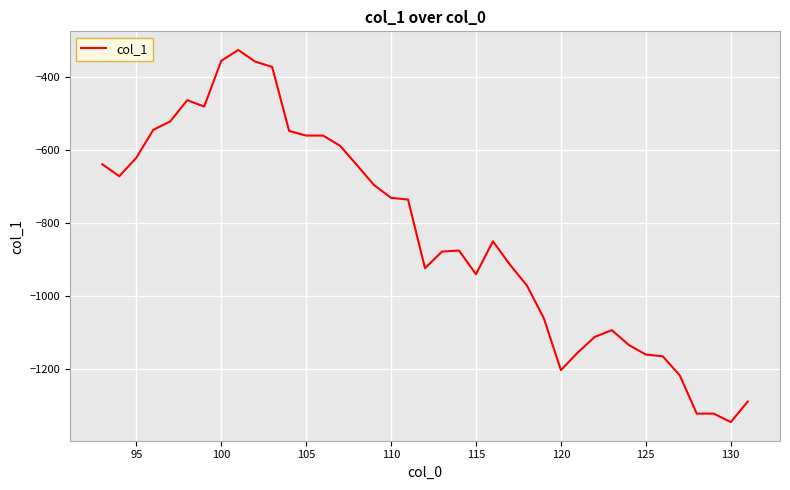

What is the difference between the maximum and minimum values?

1020.2